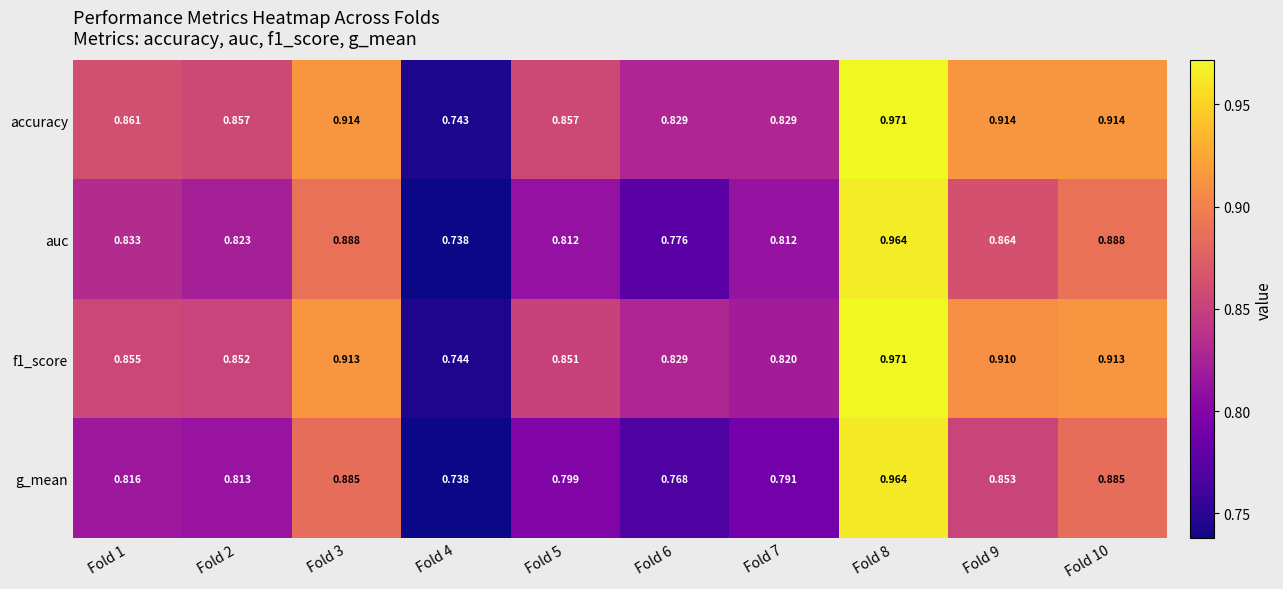

Which series changed the most between Fold 8 and Fold 10?

g_mean